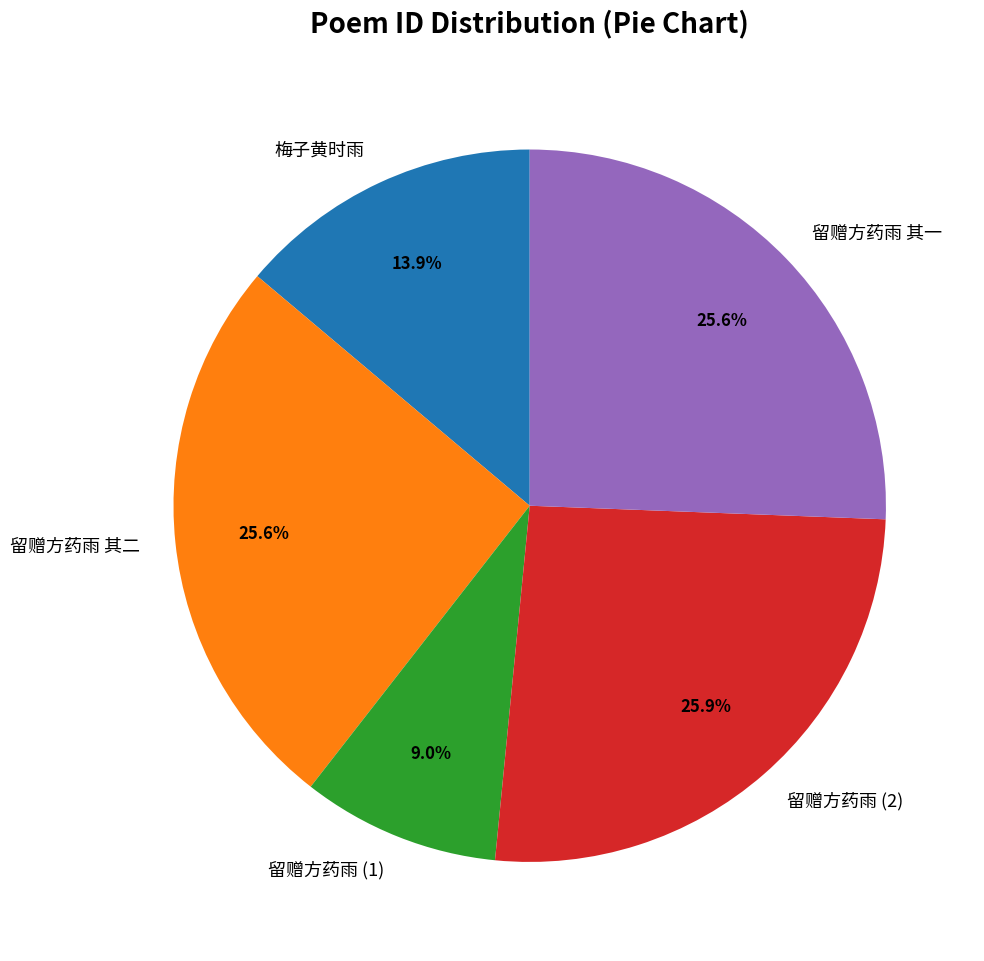

Count the number of slices in the pie.

5